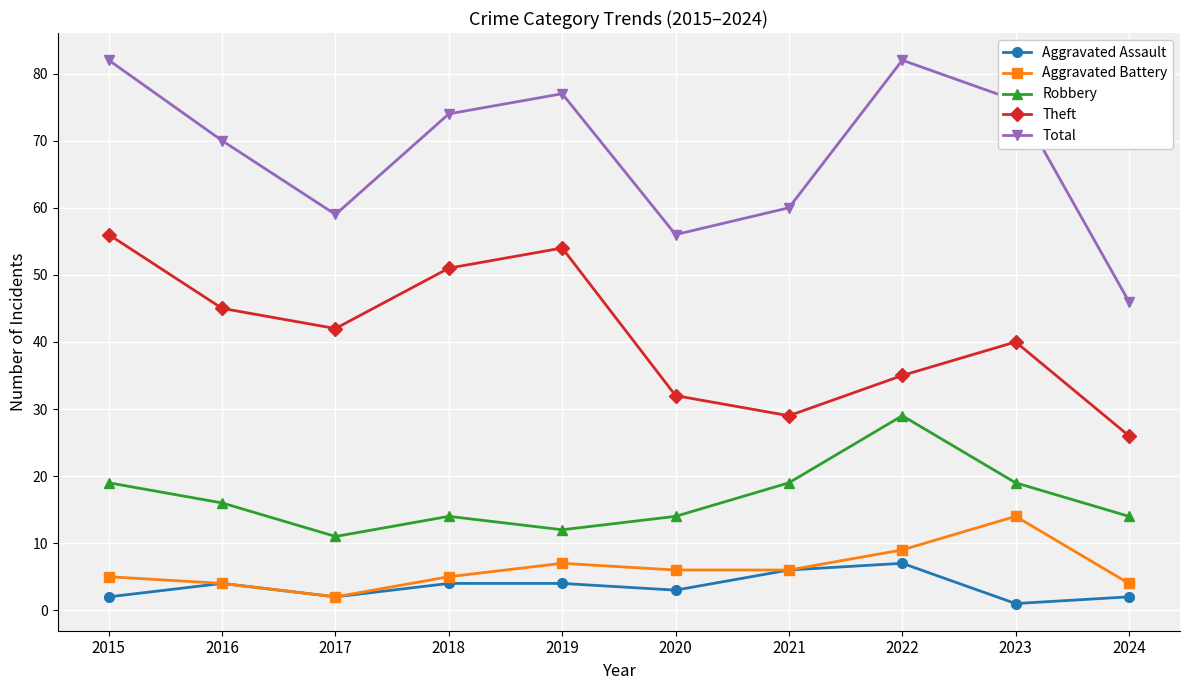

Which series has the largest total across all categories?

Total